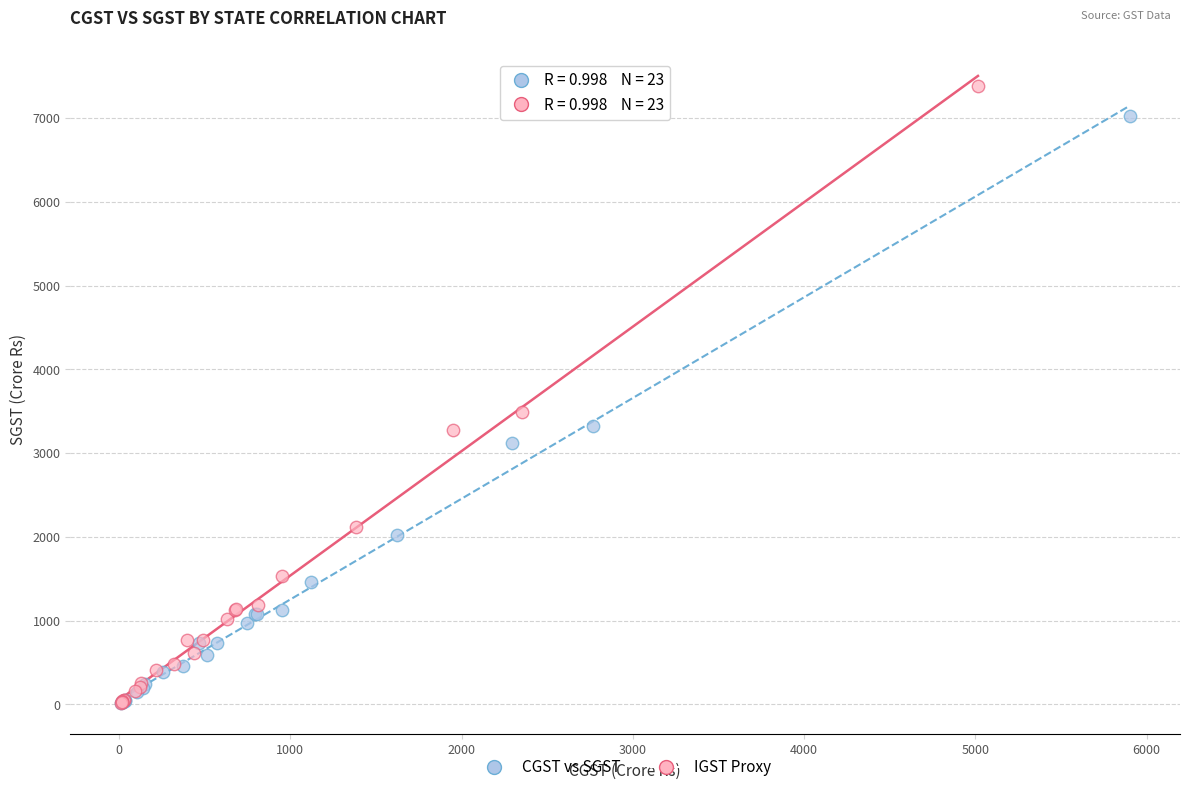

Which series reaches the maximum Y coordinate?

IGST Proxy